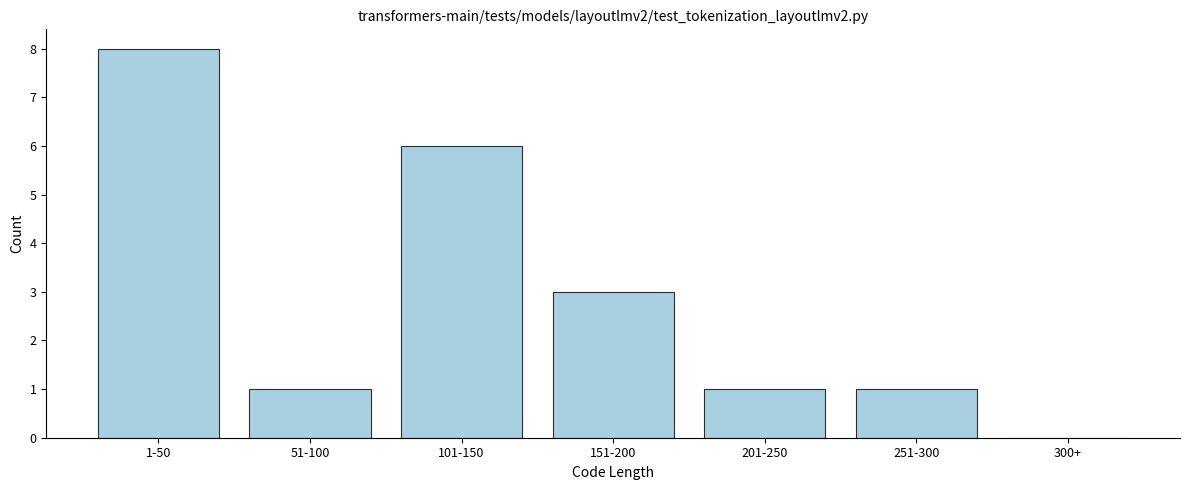

Reading left to right, transcribe all the data shown in this chart.

1-50=8	51-100=1	101-150=6	151-200=3	201-250=1	251-300=1	300+=0